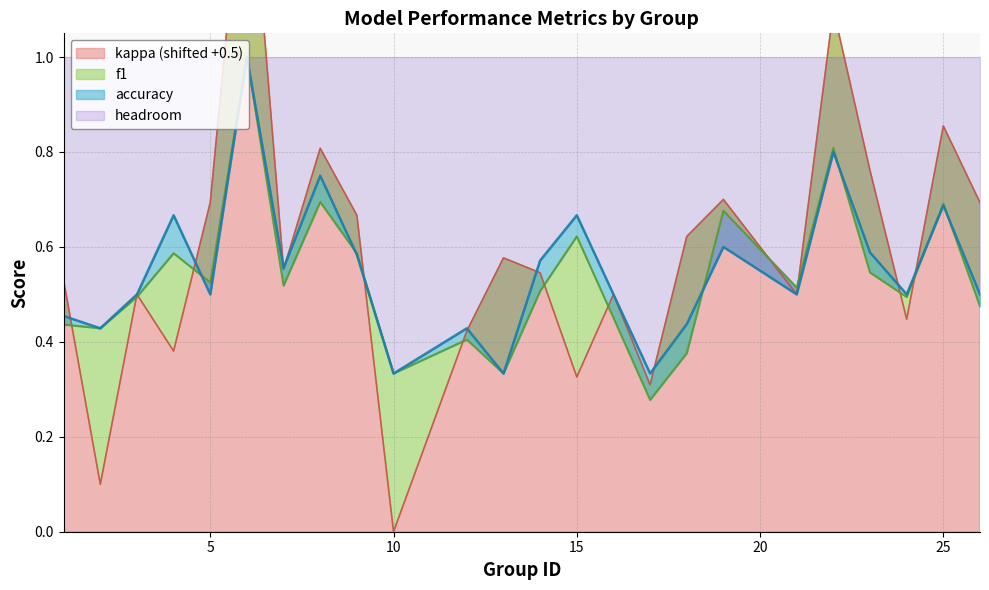

Reading left to right, transcribe all the data shown in this chart.

f1: 1=0.4	2=0.4	3=0.5	4=0.6	5=0.5	6=1.0	7=0.5	8=0.7	9=0.6	10=0.3	12=0.4	13=0.3	14=0.5	15=0.6	16=0.5	17=0.3	18=0.4	19=0.7	21=0.5	22=0.8	23=0.5	24=0.5	25=0.7	26=0.5
accuracy: 1=0.5	2=0.4	3=0.5	4=0.7	5=0.5	6=1.0	7=0.6	8=0.8	9=0.6	10=0.3	12=0.4	13=0.3	14=0.6	15=0.7	16=0.5	17=0.3	18=0.4	19=0.6	21=0.5	22=0.8	23=0.6	24=0.5	25=0.7	26=0.5
kappa: 1=0.5	2=0.1	3=0.5	4=0.4	5=0.7	6=1.5	7=0.6	8=0.8	9=0.7	10=0.0	12=0.4	13=0.6	14=0.5	15=0.3	16=0.5	17=0.3	18=0.6	19=0.7	21=0.5	22=1.1	23=0.8	24=0.4	25=0.9	26=0.7